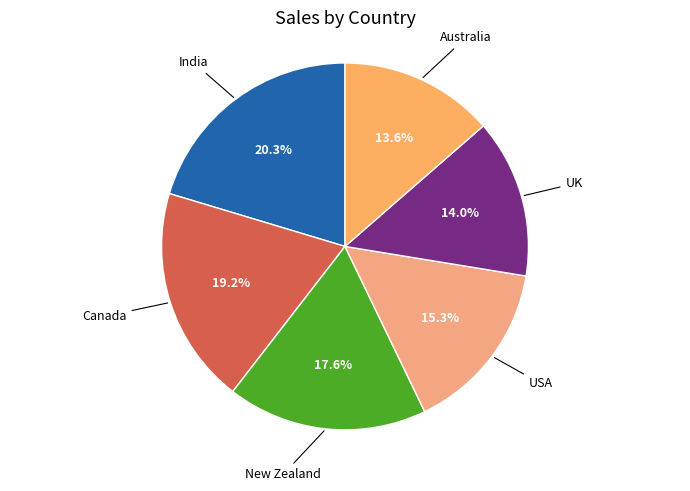

Is there any slice that represents more than half of the pie?

No